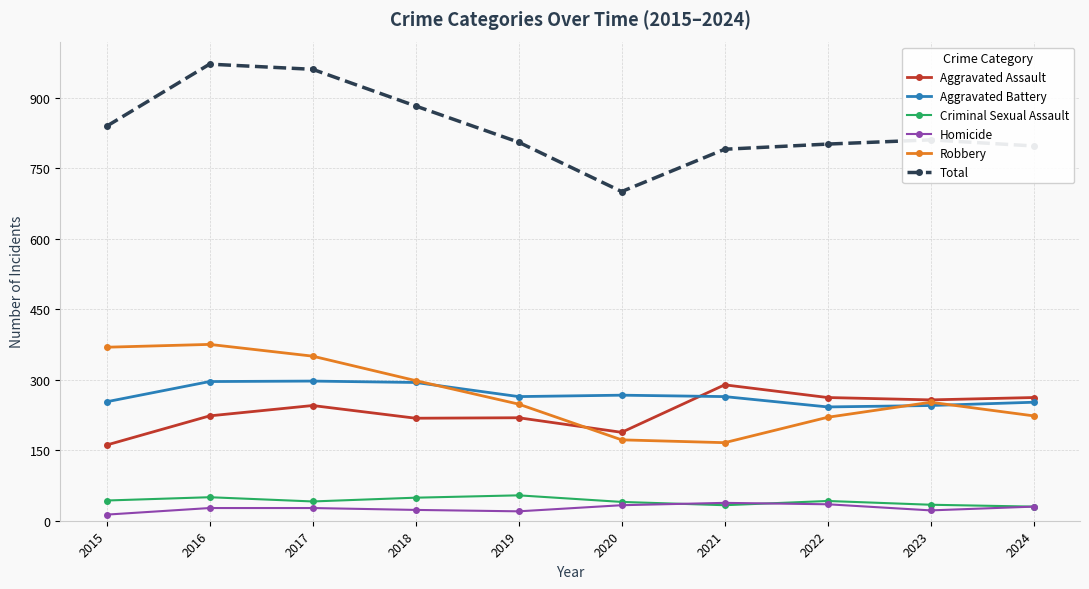

What is the lowest value of the Aggravated Assault series?

161